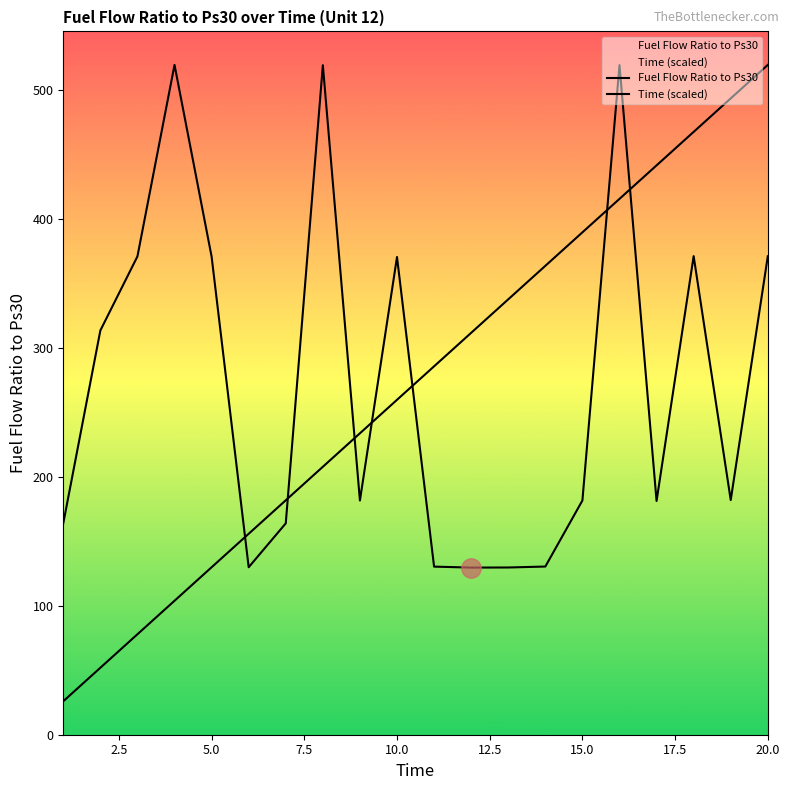

Is the value of Fuel Flow Ratio to Ps30 at 0.0 greater than the value of Time (scaled) at 17.5?

No